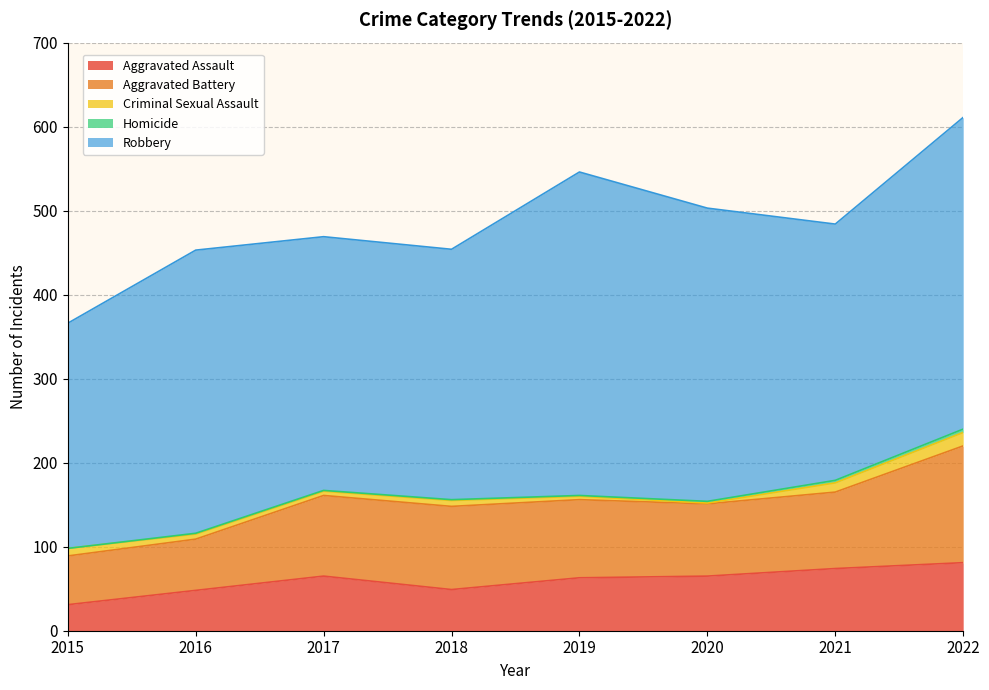

At which category does the chart reach its peak across all series?

2019